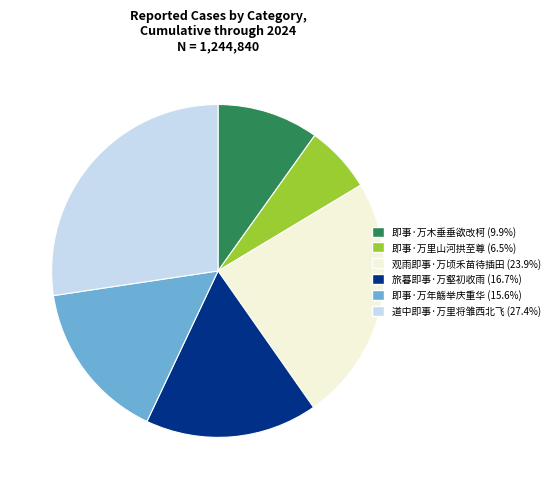

How many slices are in this pie chart?

6